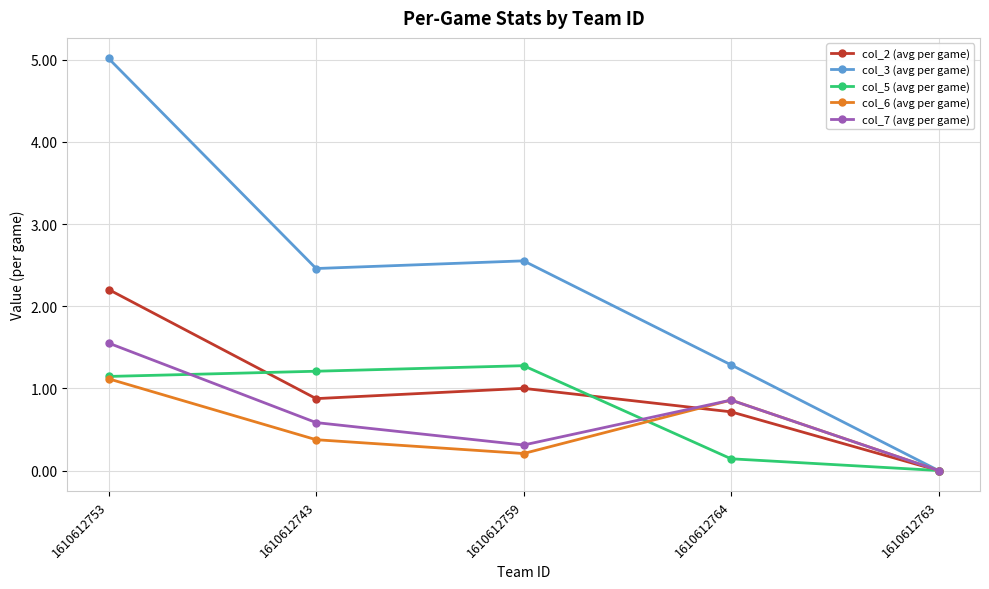

In col_6 (avg per game), how many points are higher than both neighbors (excluding endpoints)?

1